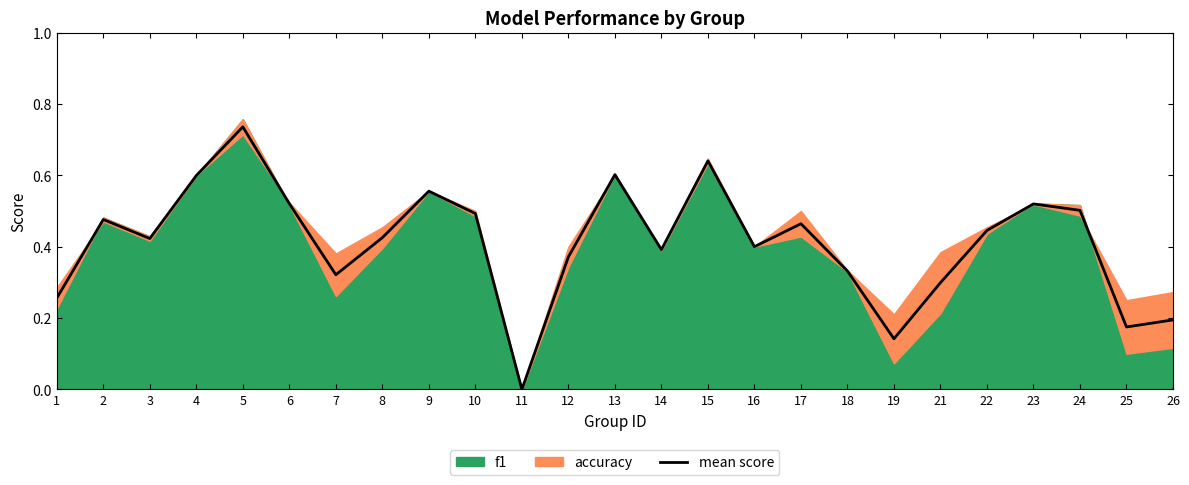

At which category does the data reach its first local peak?

2